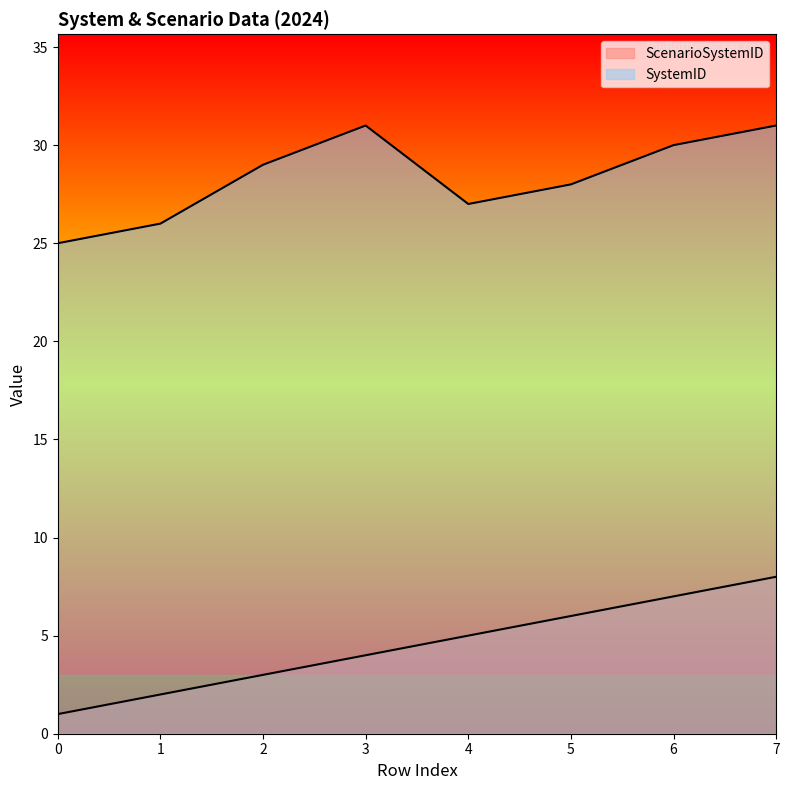

What is the average value of the ScenarioSystemID series?

4